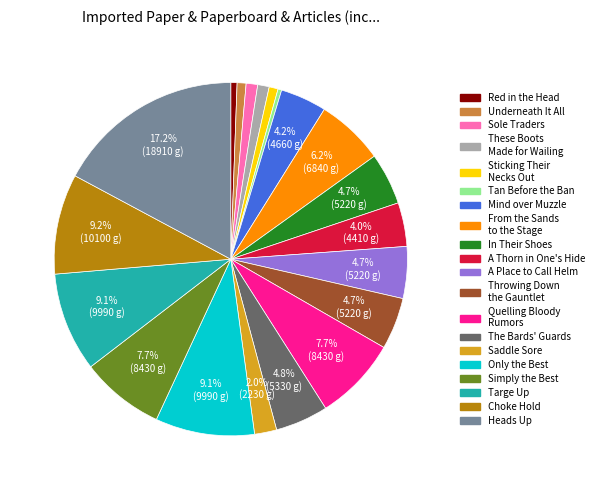

What portion of the pie excludes A Thorn in One's Hide?

96.0%